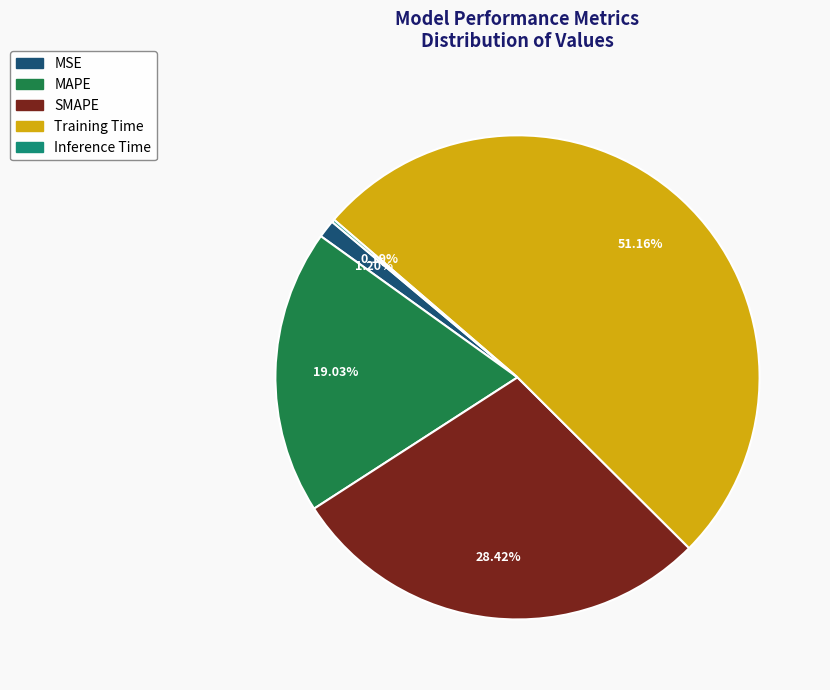

Is there a majority slice in this chart?

Yes